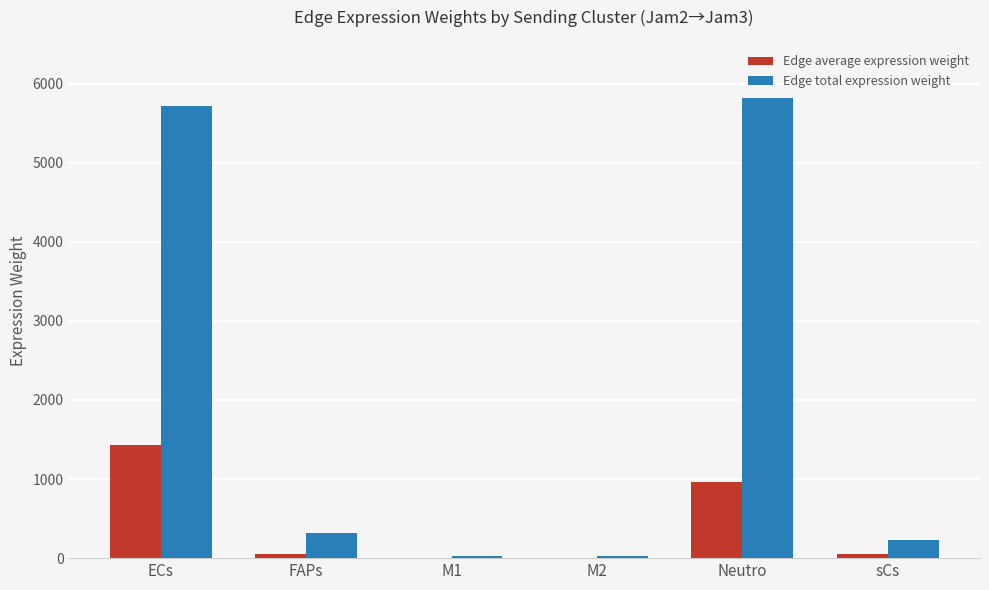

Is it true that Edge average expression weight equals 968.7 at Neutro?

True